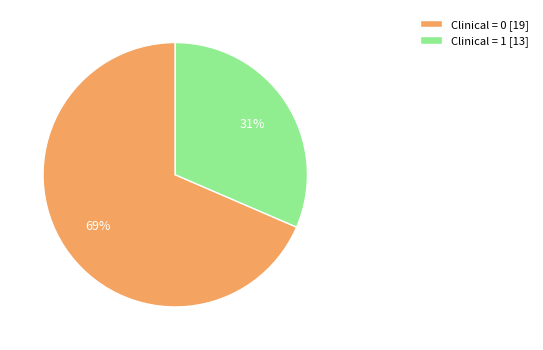

How many segments does this pie chart have?

2